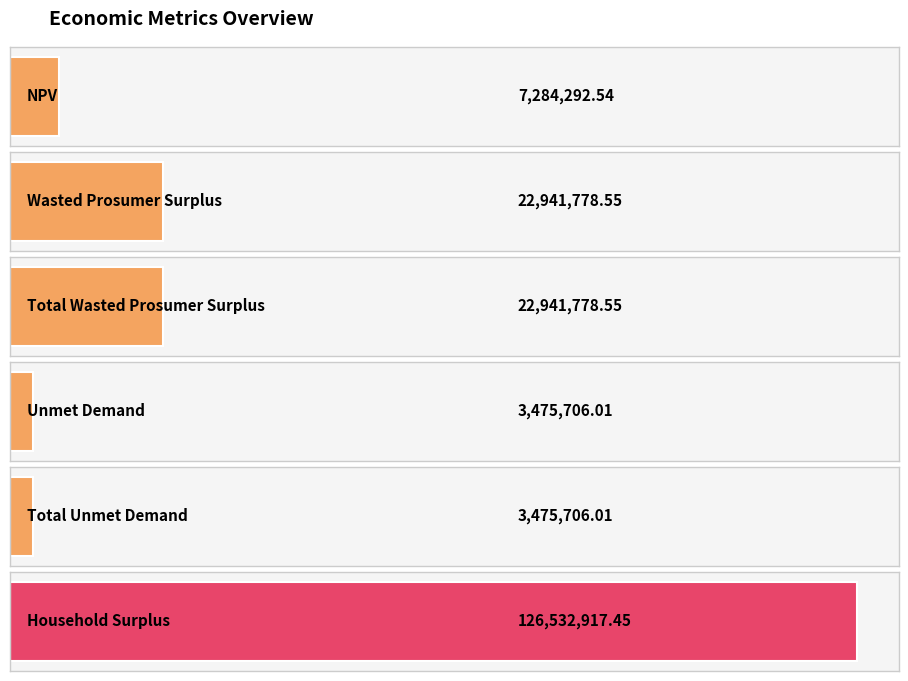

What is the maximum value shown in the chart?

126532917.5